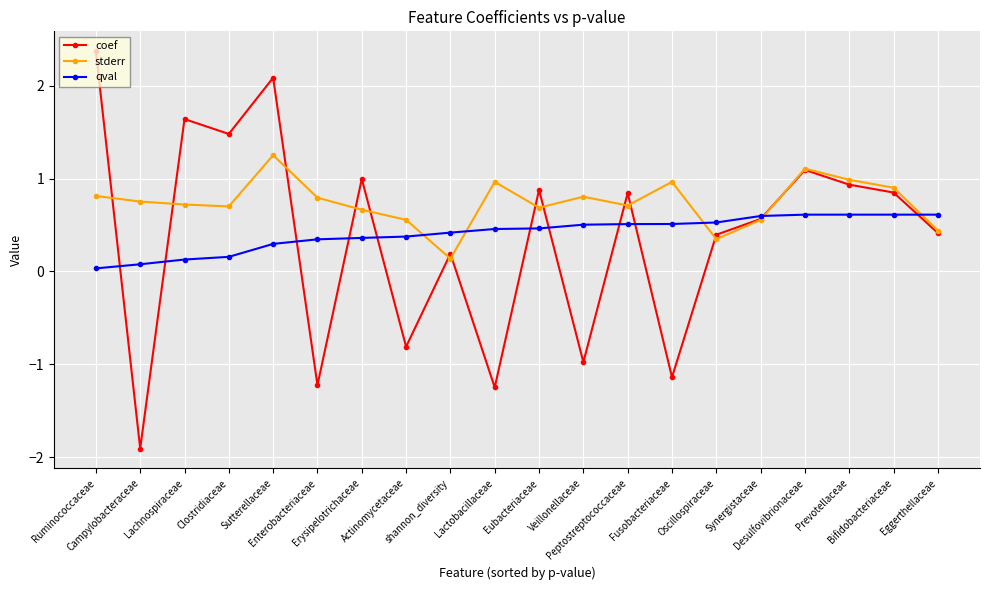

Which series has the largest range (max minus min)?

coef